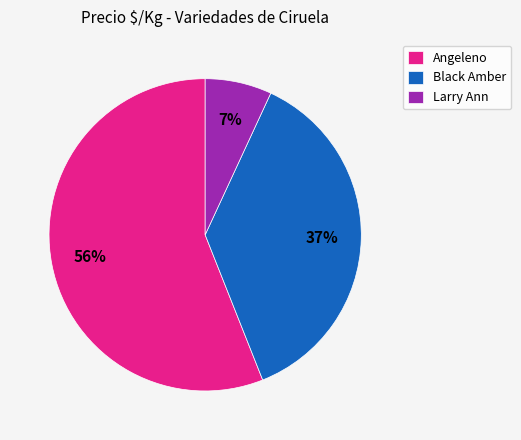

What percentage is the Angeleno slice, to the nearest percent?

56%